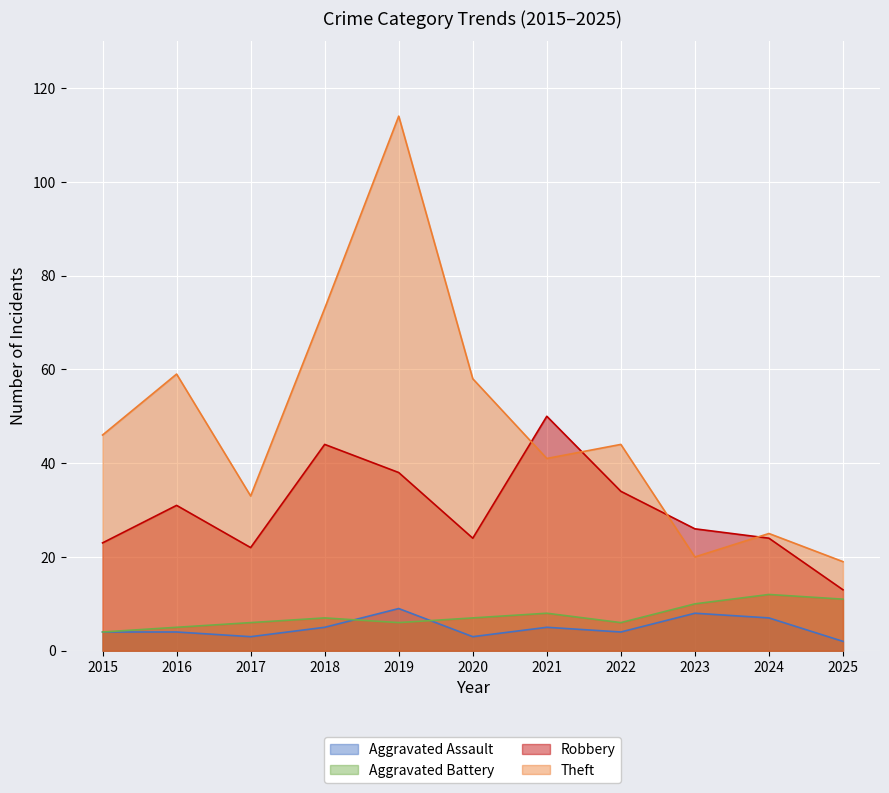

What are all the series names shown in the legend?

Aggravated Assault, Aggravated Battery, Robbery, Theft